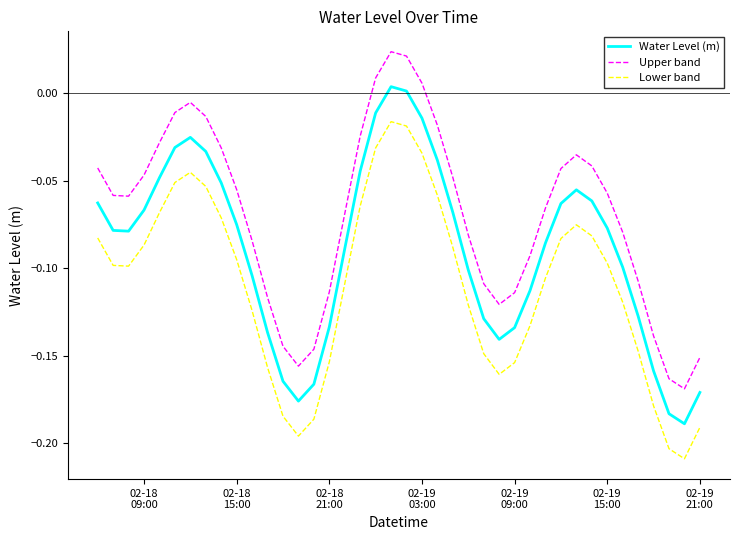

List the series in order of their peak value, lowest first.

Lower band, Water Level (m), Upper band